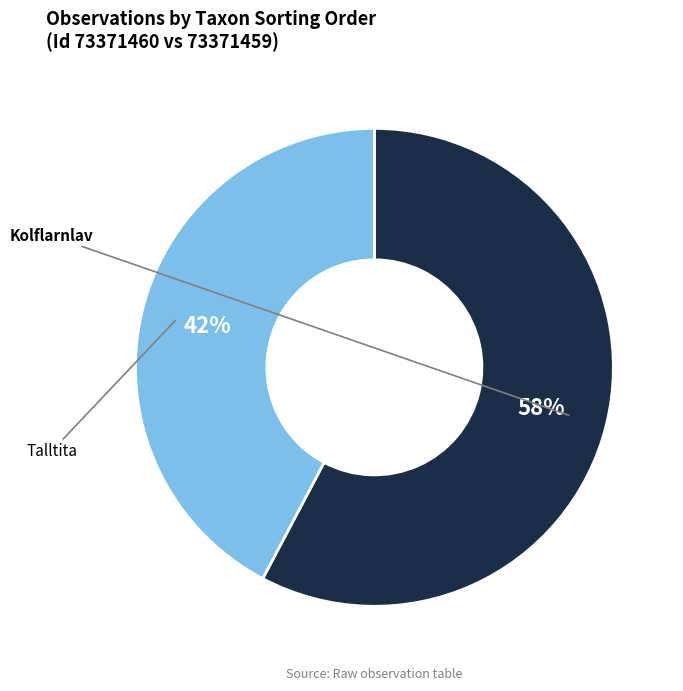

To the nearest percent, what is the average slice percentage?

50%